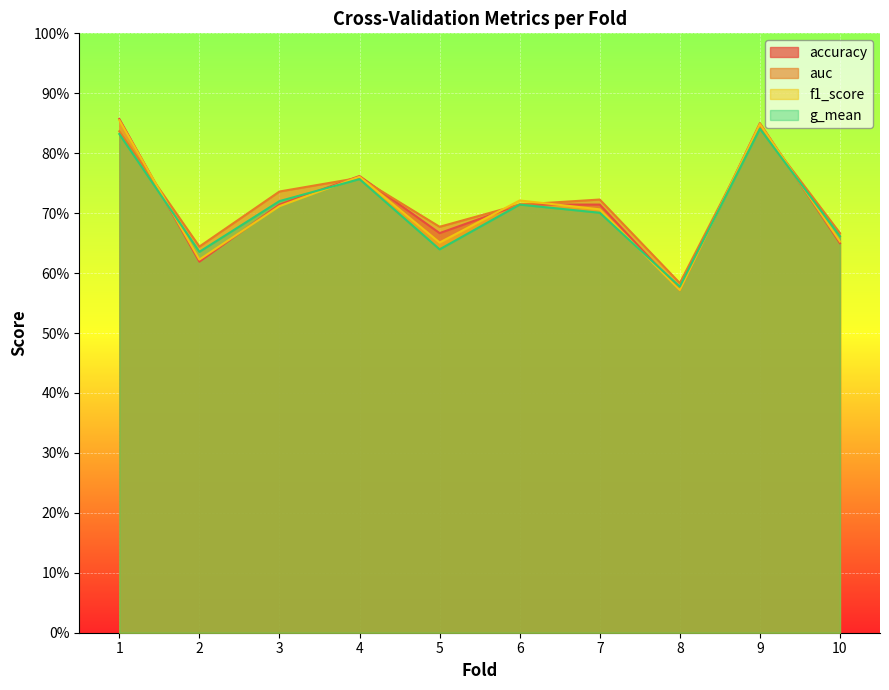

What are all the series names shown in the legend?

accuracy, auc, f1_score, g_mean